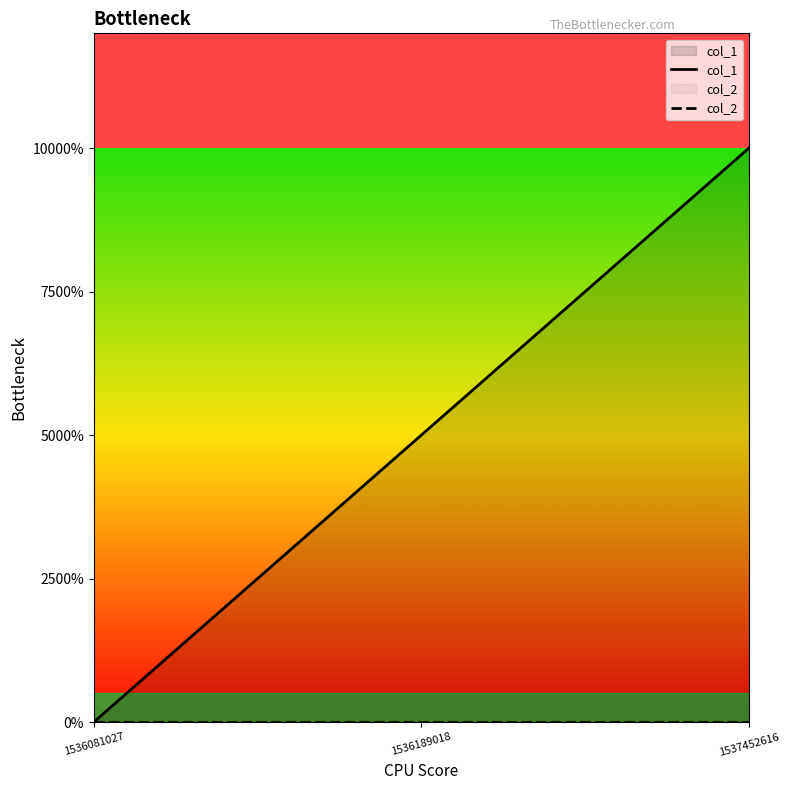

Rank the series by their average value, from lowest to highest.

col_2, col_1